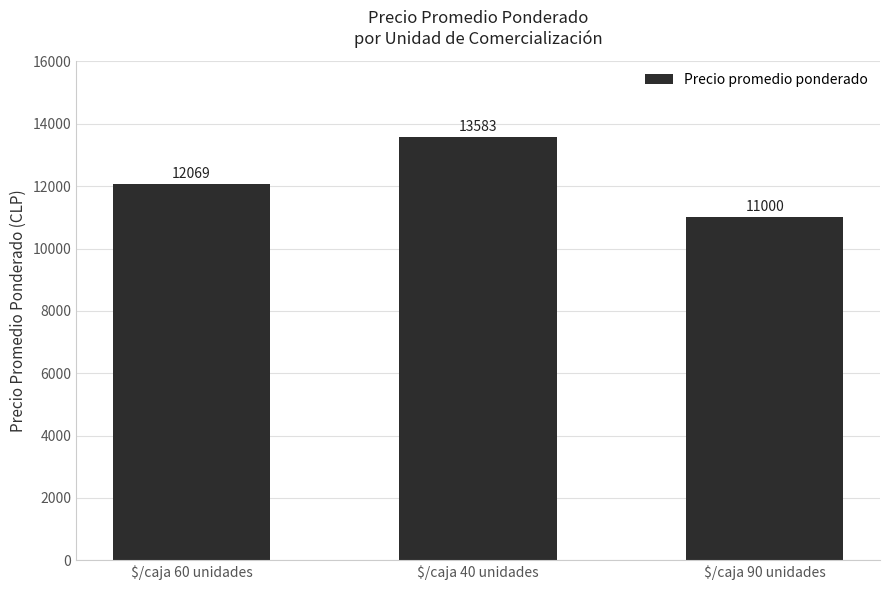

Count the number of data series in this chart.

1